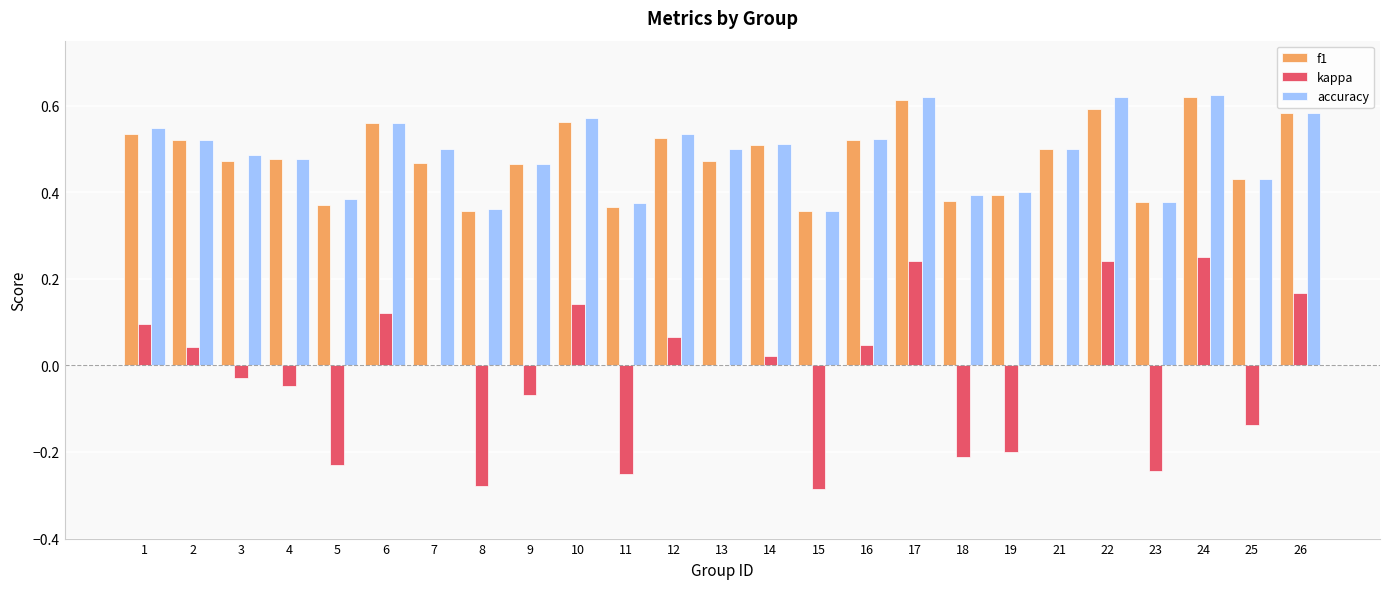

Which series changed the most between 5 and 16?

kappa